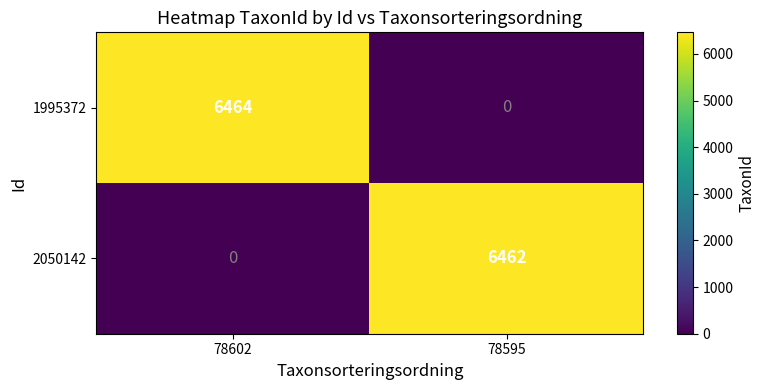

Which label corresponds to the largest value in the chart?

78602